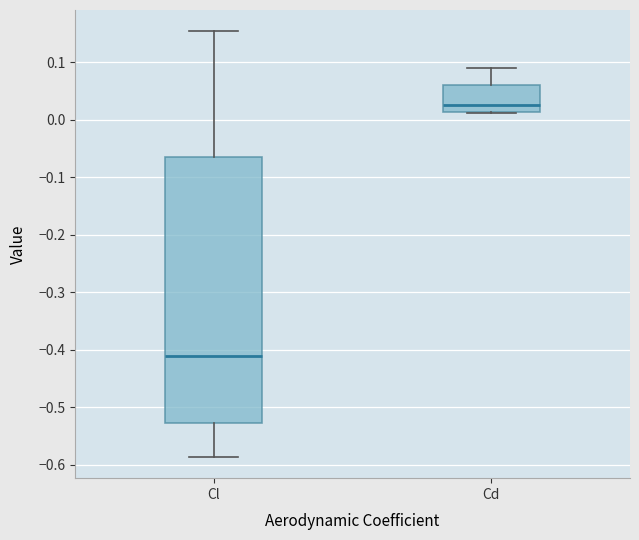

Where is the lower edge of the box for Cl on the y-axis? The values are not printed on the chart, so give them approximately, as read against the axis.

-0.53